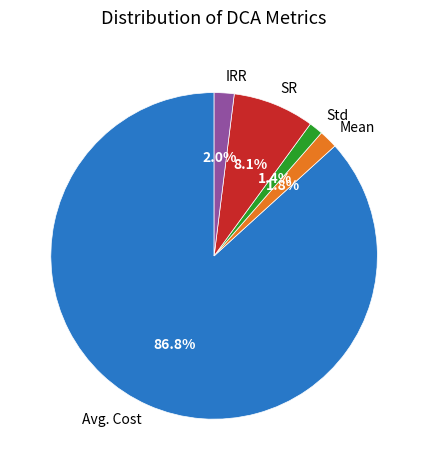

True or false: SR accounts for 8% of the total.

True